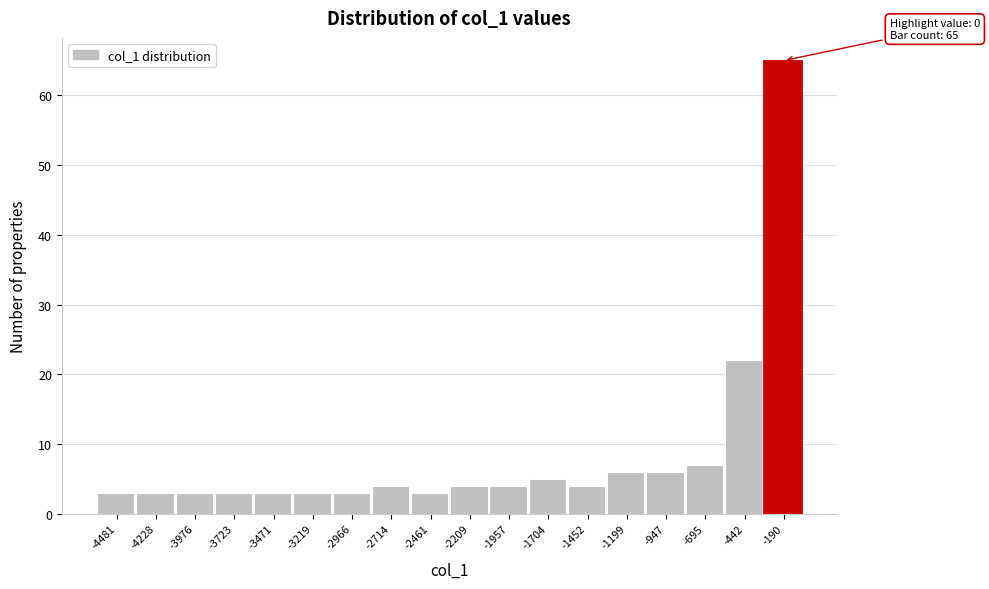

Reading left to right, list all the values displayed in this chart.

-4481=3	-4228=3	-3976=3	-3723=3	-3471=3	-3219=3	-2966=3	-2714=4	-2461=3	-2209=4	-1957=4	-1704=5	-1452=4	-1199=6	-947=6	-695=7	-442=22	-190=65